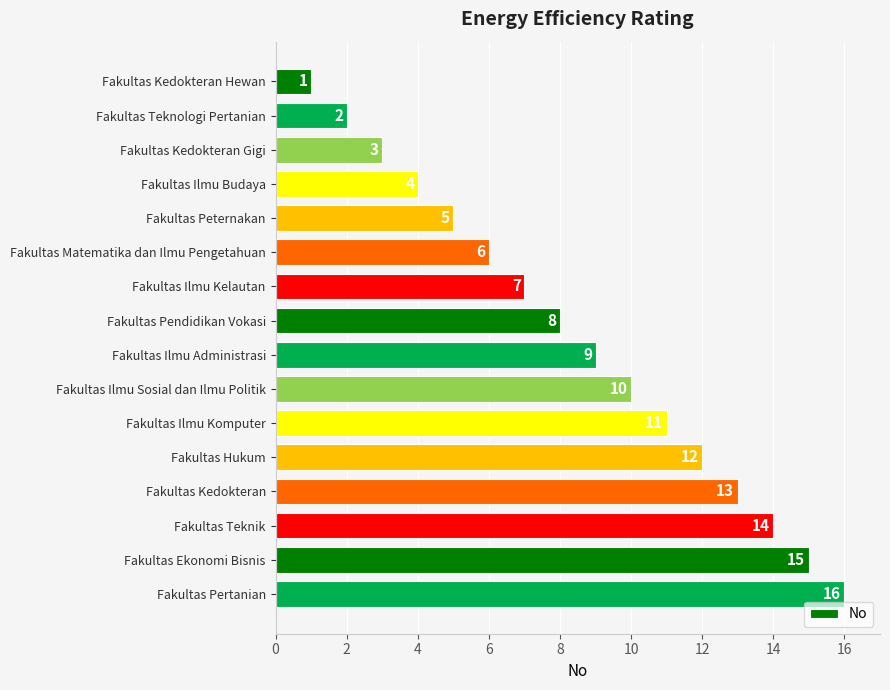

Rank the categories by value from highest to lowest.

Fakultas Pertanian, Fakultas Ekonomi Bisnis, Fakultas Teknik, Fakultas Kedokteran, Fakultas Hukum, Fakultas Ilmu Komputer, Fakultas Ilmu Sosial dan Ilmu Politik, Fakultas Ilmu Administrasi, Fakultas Pendidikan Vokasi, Fakultas Ilmu Kelautan, Fakultas Matematika dan Ilmu Pengetahuan, Fakultas Peternakan, Fakultas Ilmu Budaya, Fakultas Kedokteran Gigi, Fakultas Teknologi Pertanian, Fakultas Kedokteran Hewan